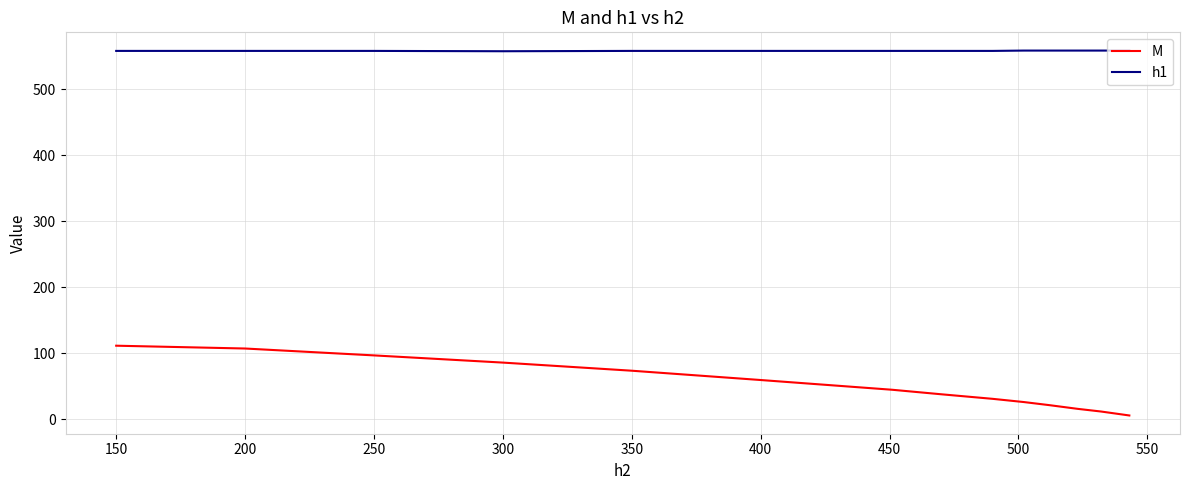

Which series has the widest spread of values?

M